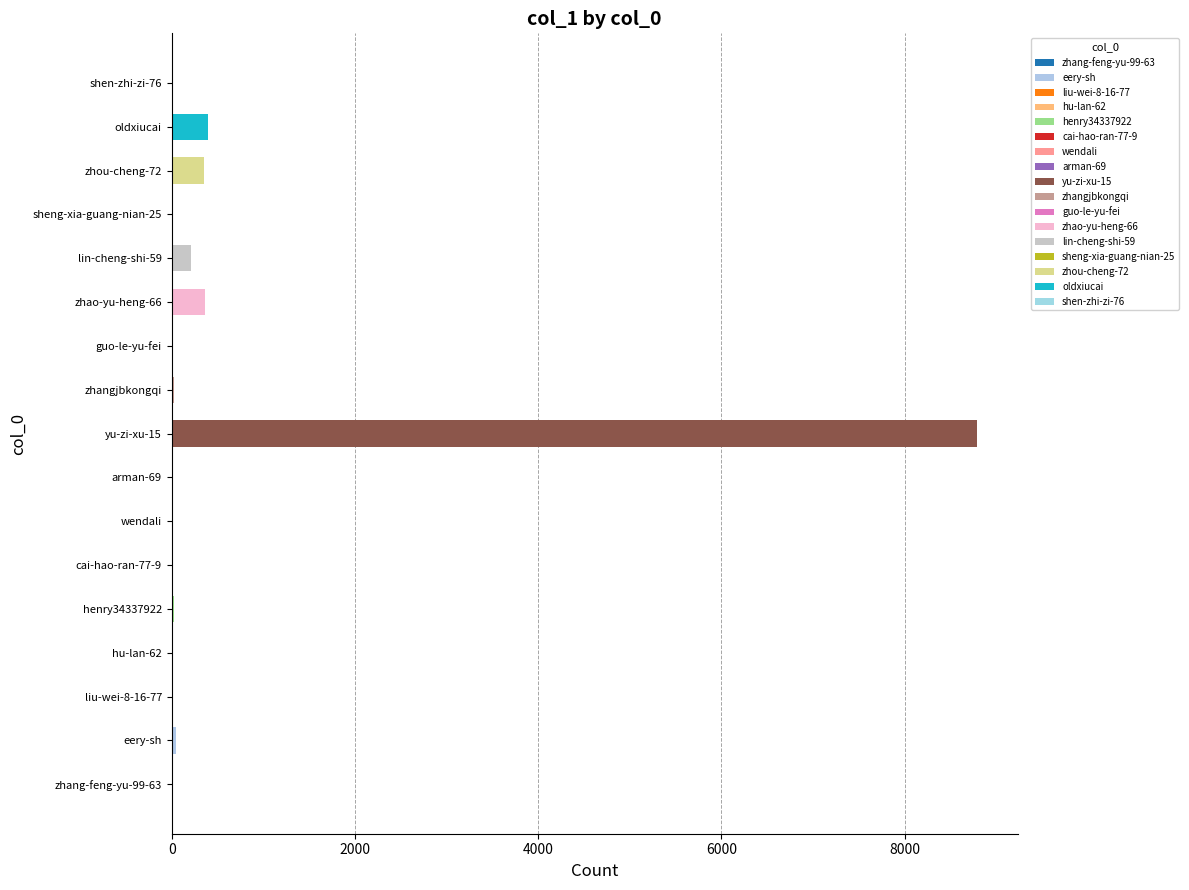

The value at zhao-yu-heng-66 is 366. True or false?

True